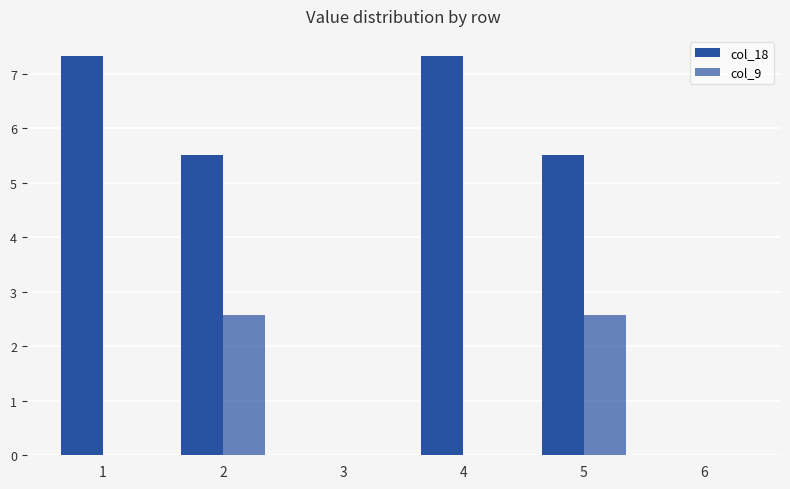

The value of col_18 at 2 is 2.0. True or false?

False